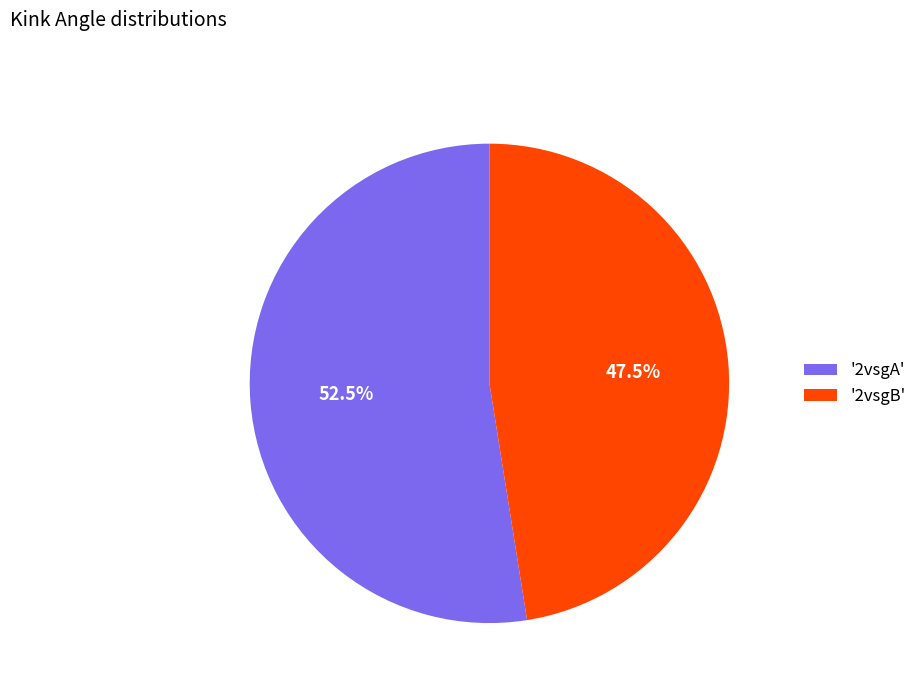

To the nearest percent, what is the difference between the largest and smallest slice percentages?

5%